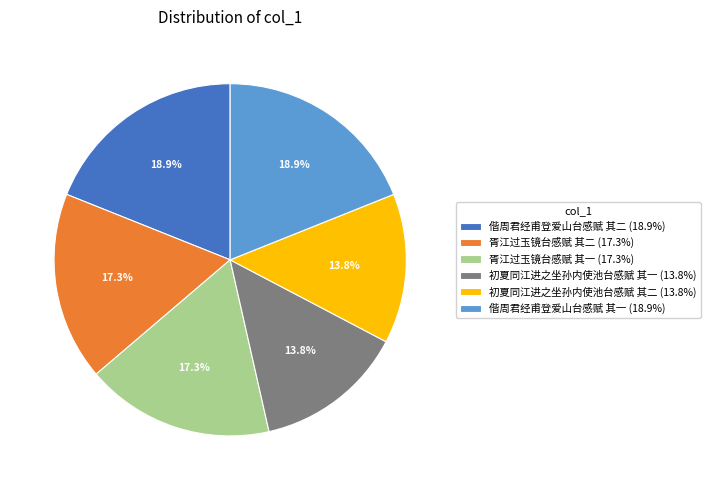

To the nearest percent, what is the difference between the largest and smallest slice percentages?

5%